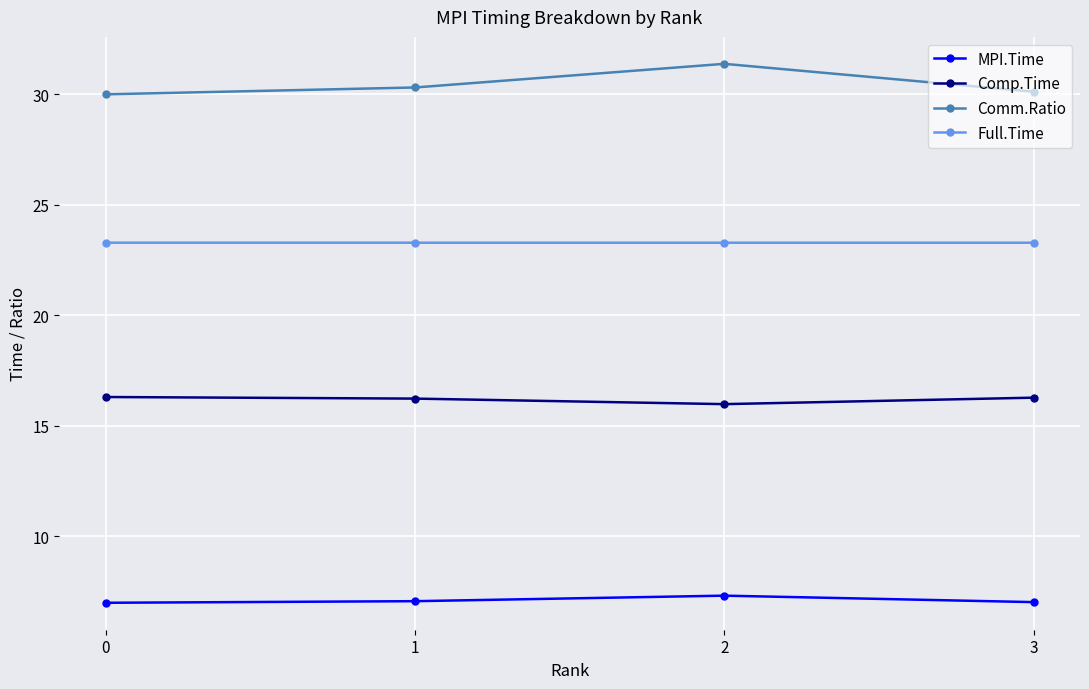

What are all the series names shown in the legend?

MPI.Time, Comp.Time, Comm.Ratio, Full.Time